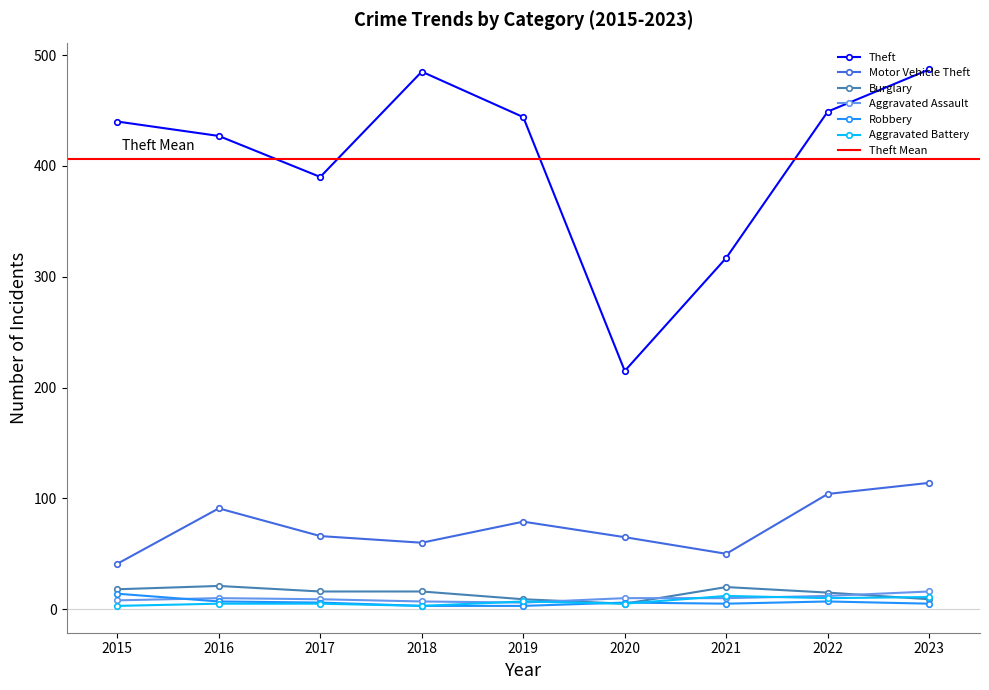

At which category is the sum across all series the highest?

2023